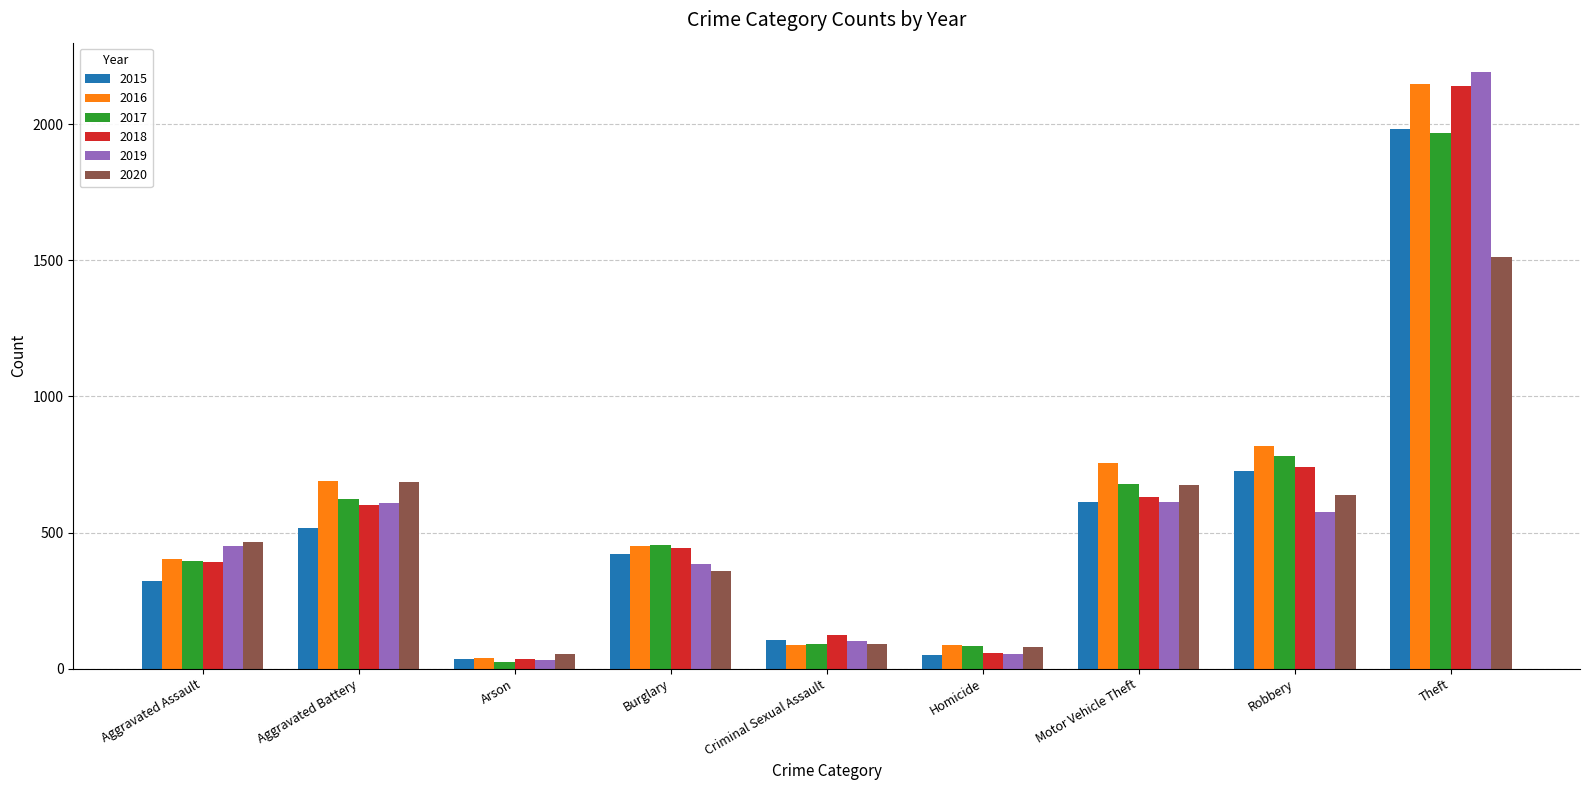

Which series has the widest spread of values?

2019